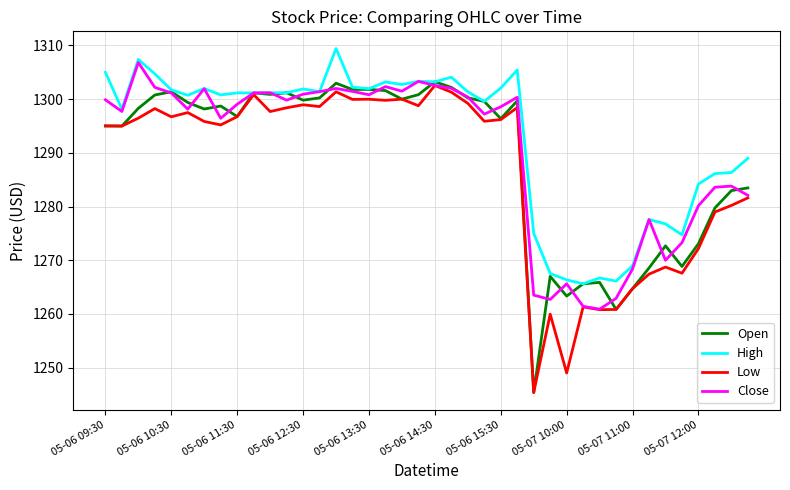

What is the lowest value of the Close series?

1260.9